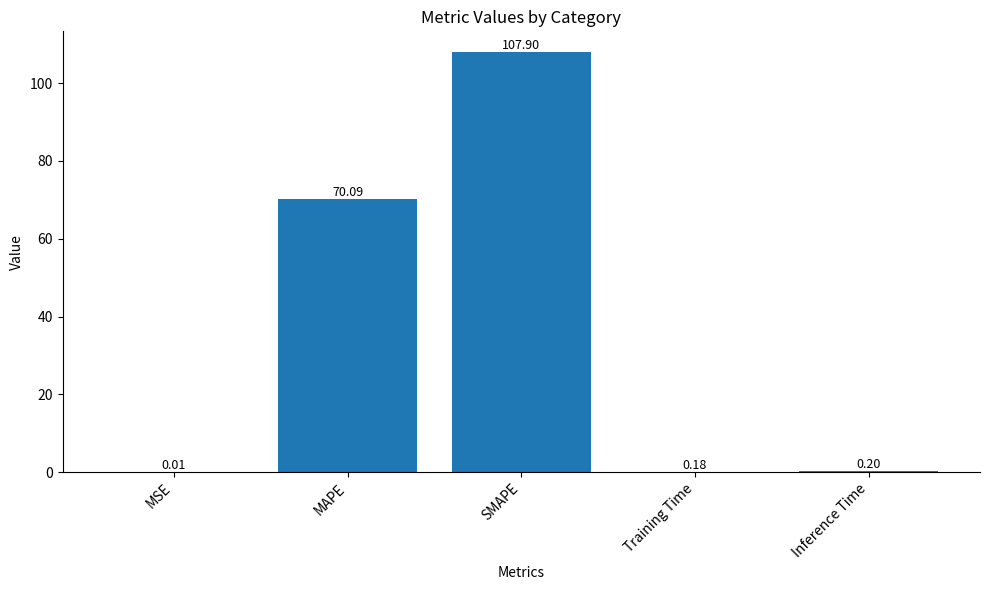

What is the sum of all values?

178.4